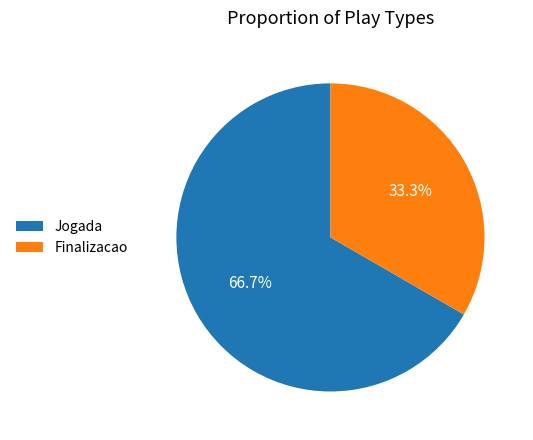

Do Jogada and Finalizacao together represent more than half of the pie?

Yes